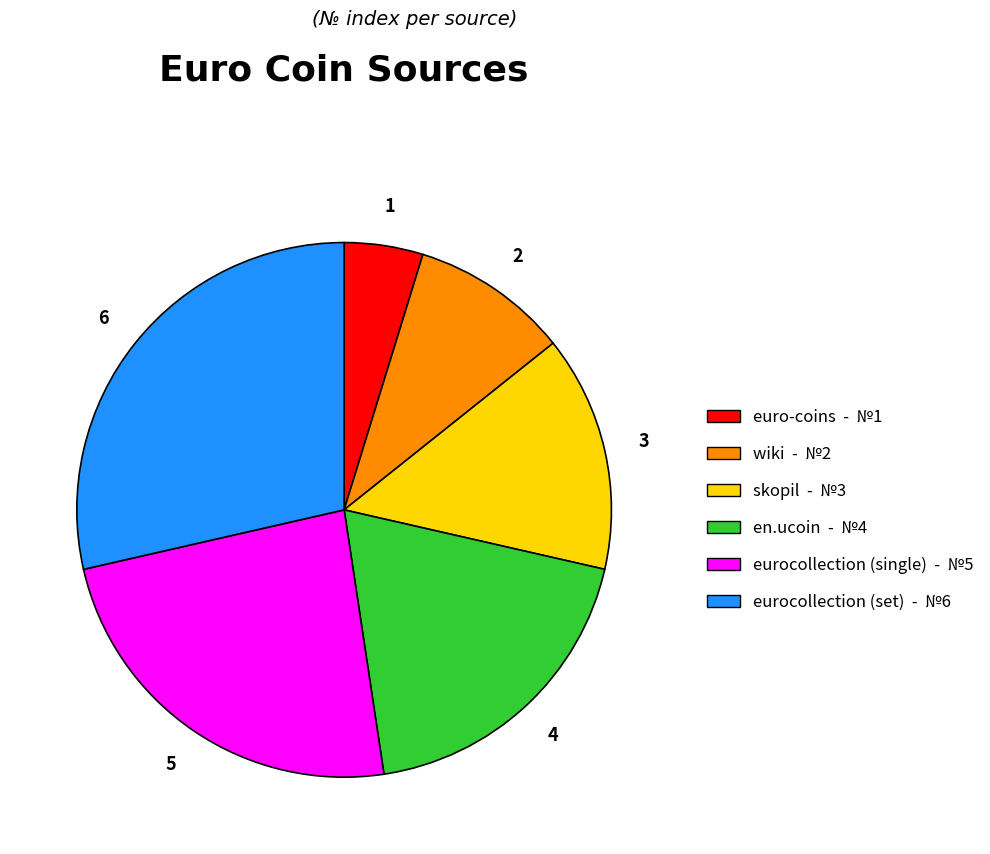

Is there a majority slice in this chart?

No